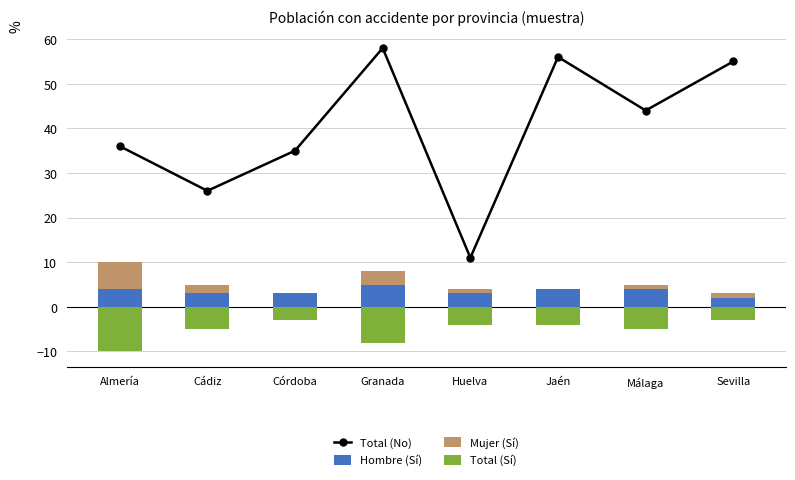

What is the difference between the highest and lowest values at Almería?

46